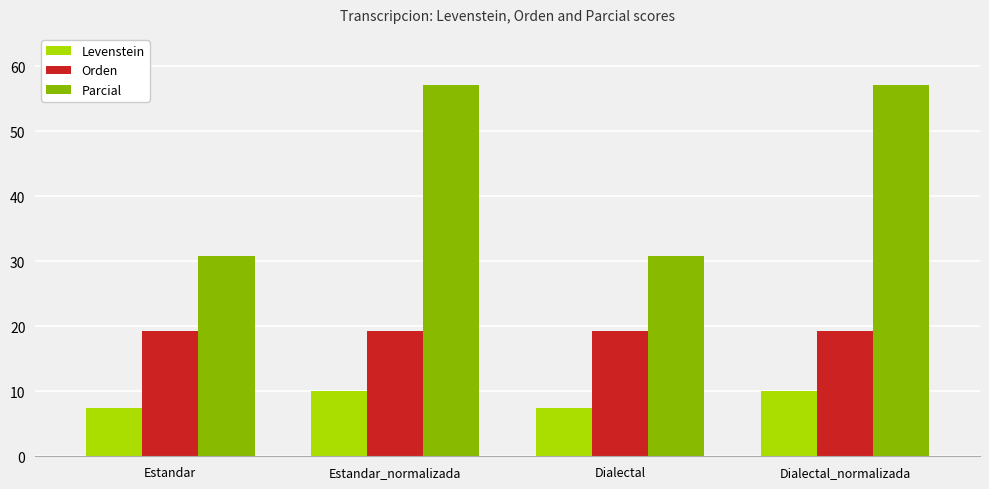

Which series has the largest total across all categories?

Parcial